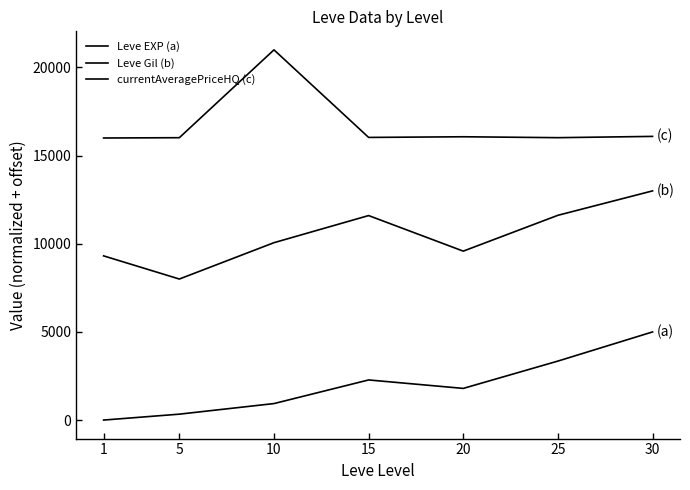

Between 20 and 30, which series saw the biggest shift?

Leve Gil (b)